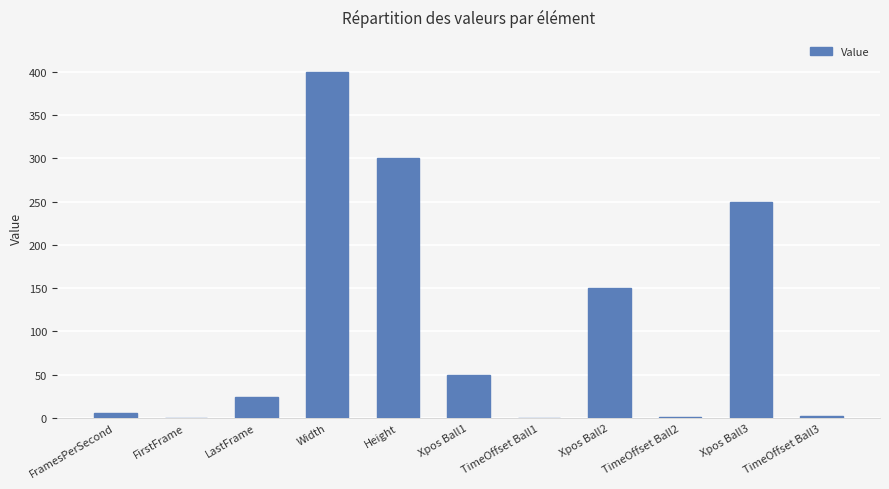

What is the difference between the values at Xpos Ball1 and TimeOffset Ball1?

50.0